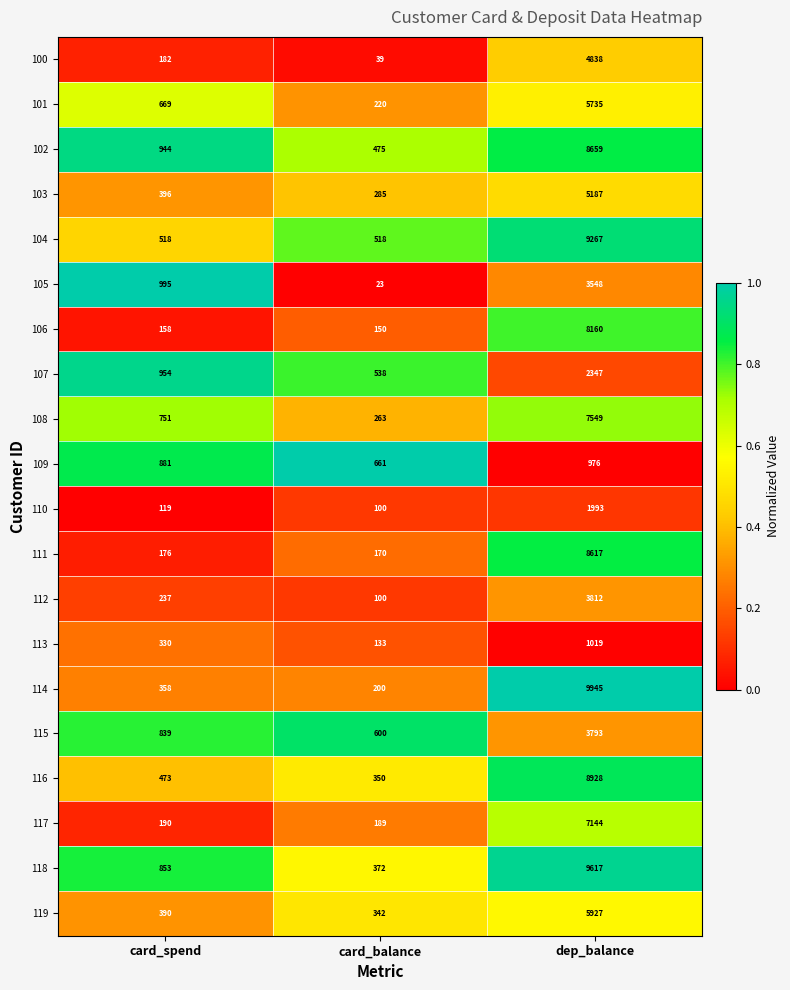

What is the difference between the maximum and minimum values in the 117 series?

6955